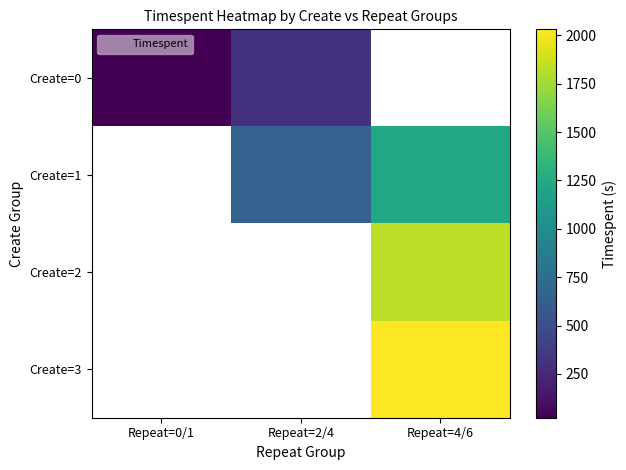

How many data points in Create=1 are above 654?

1